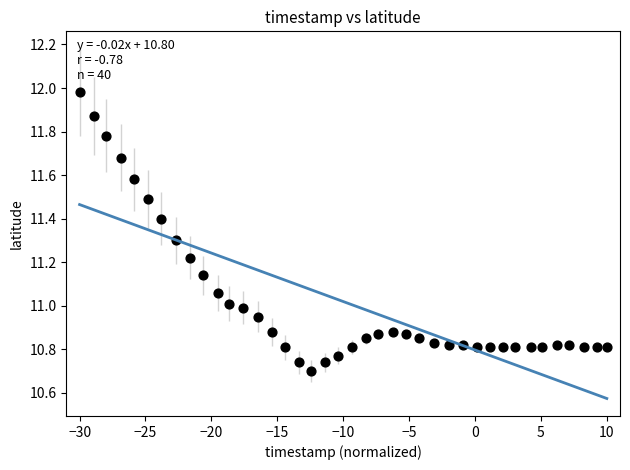

What is the range of Y values (max minus min)?

1.3